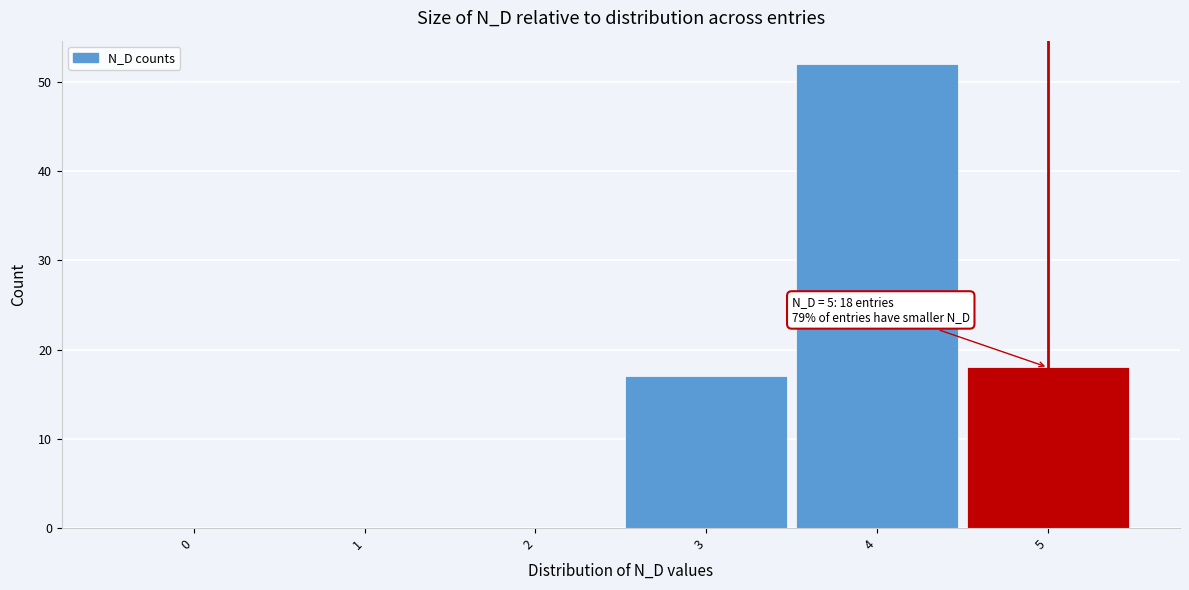

Which range on the x-axis has the tallest bar?

3.5 to 4.5